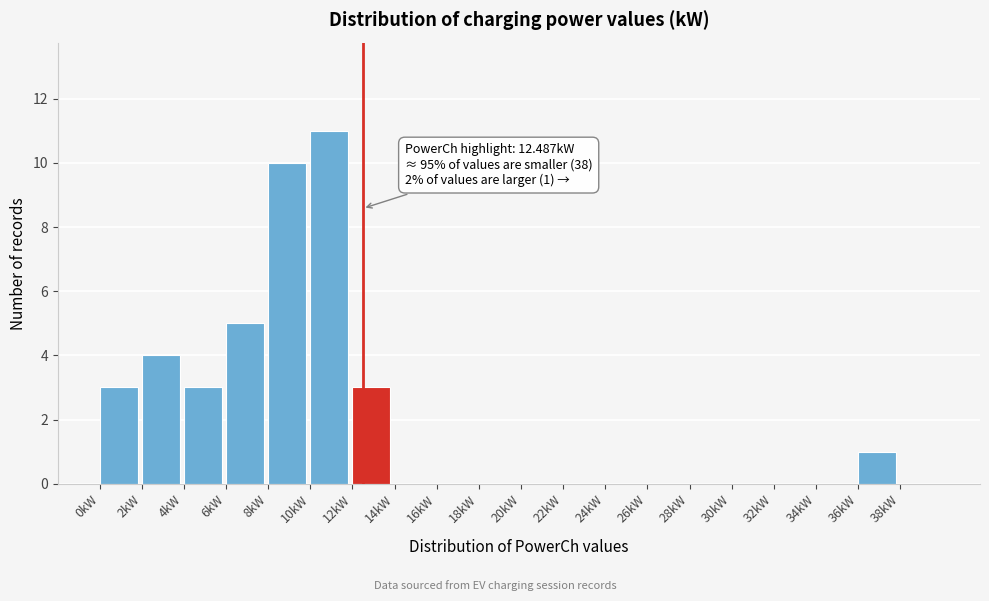

Over which range of the x-axis is the bar tallest?

10 to 12